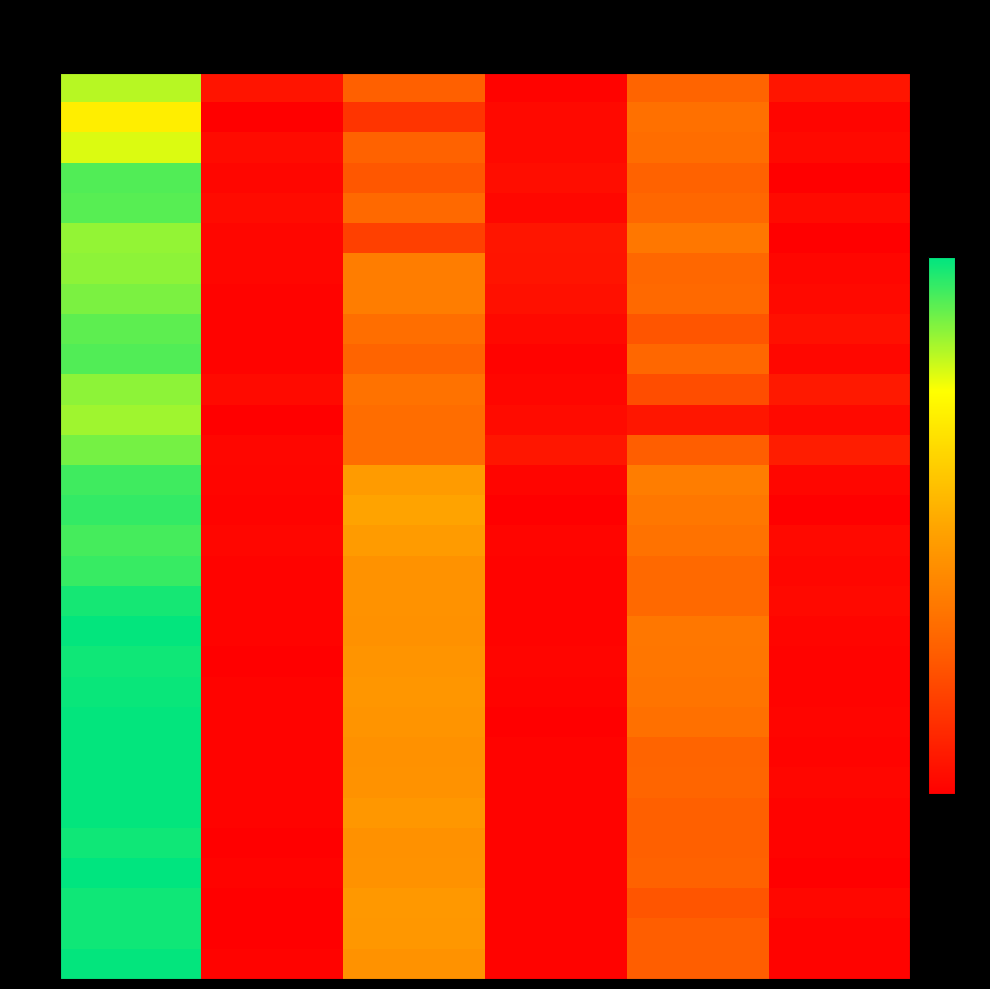

At which category is the sum across all series the highest?

col_0